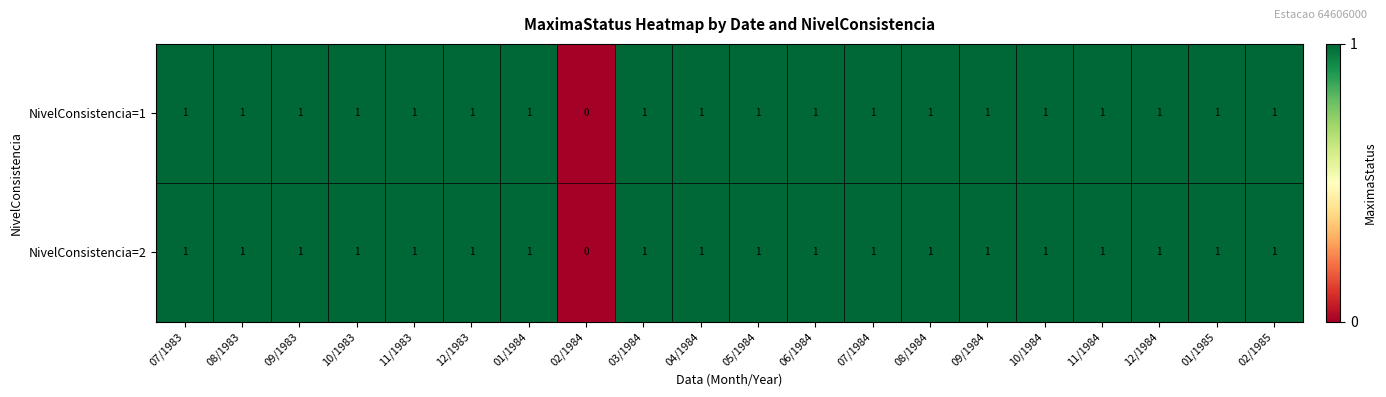

Which category has the lowest value across all series?

02/1984